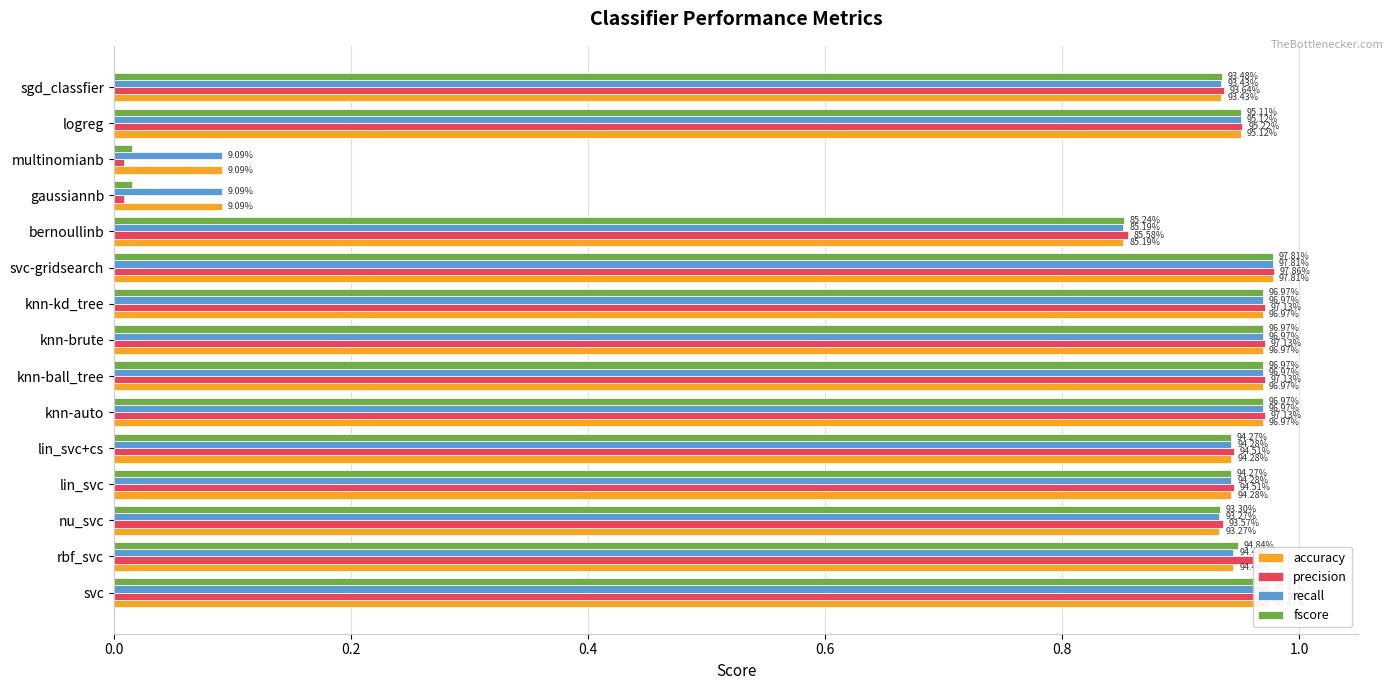

Which series has the widest spread of values?

precision